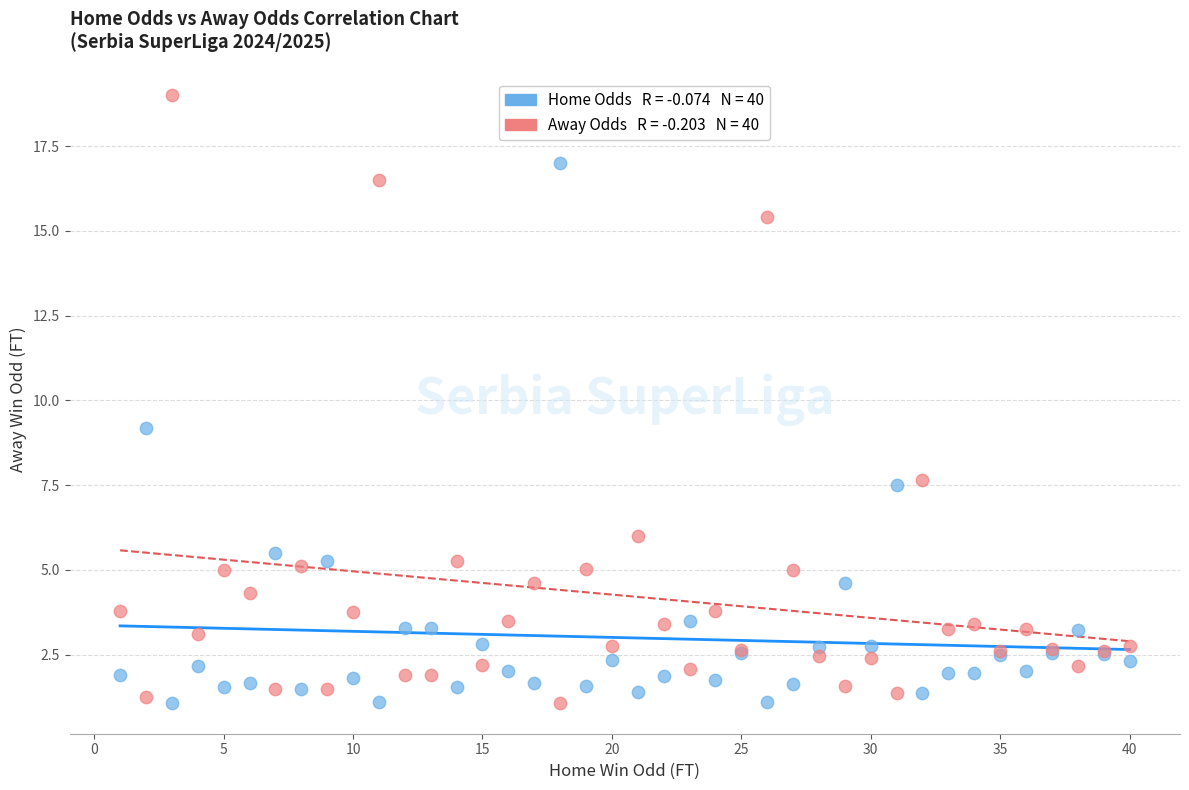

Across all series, what Y value is closest to 10?

9.2